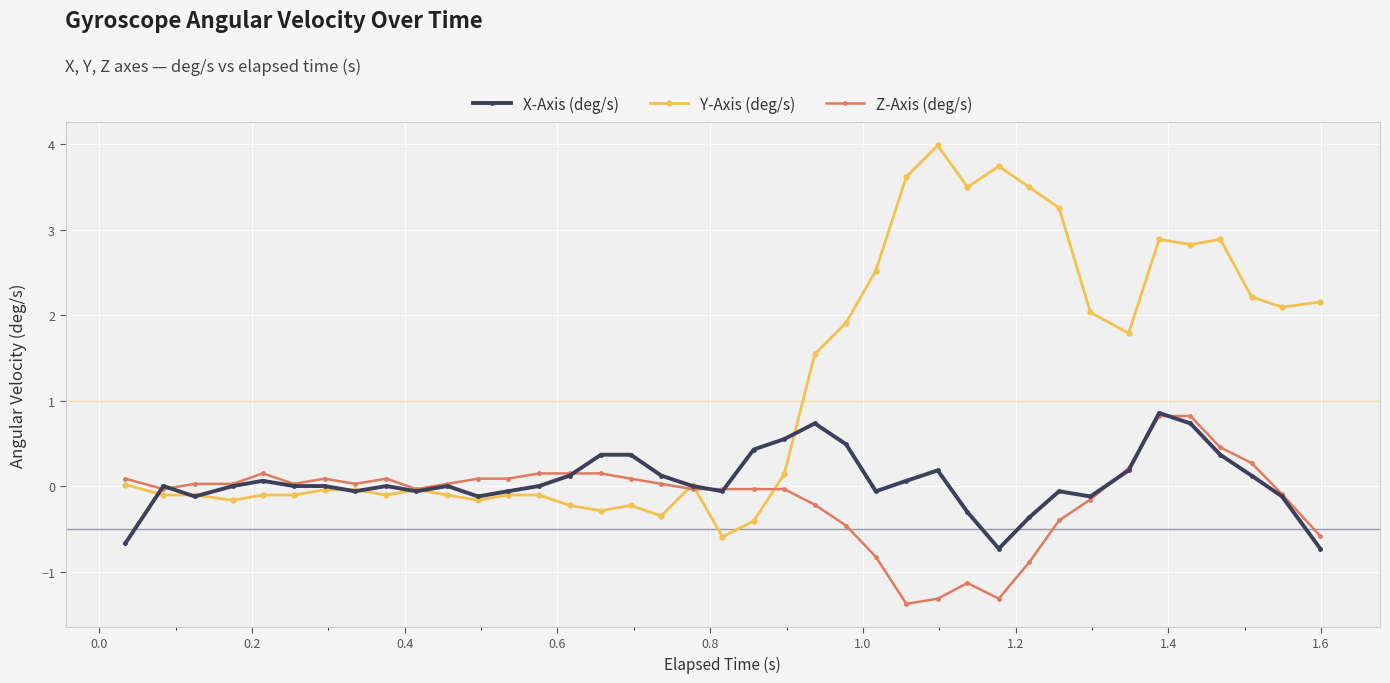

Which series has the largest total across all categories?

Y-Axis (deg/s)